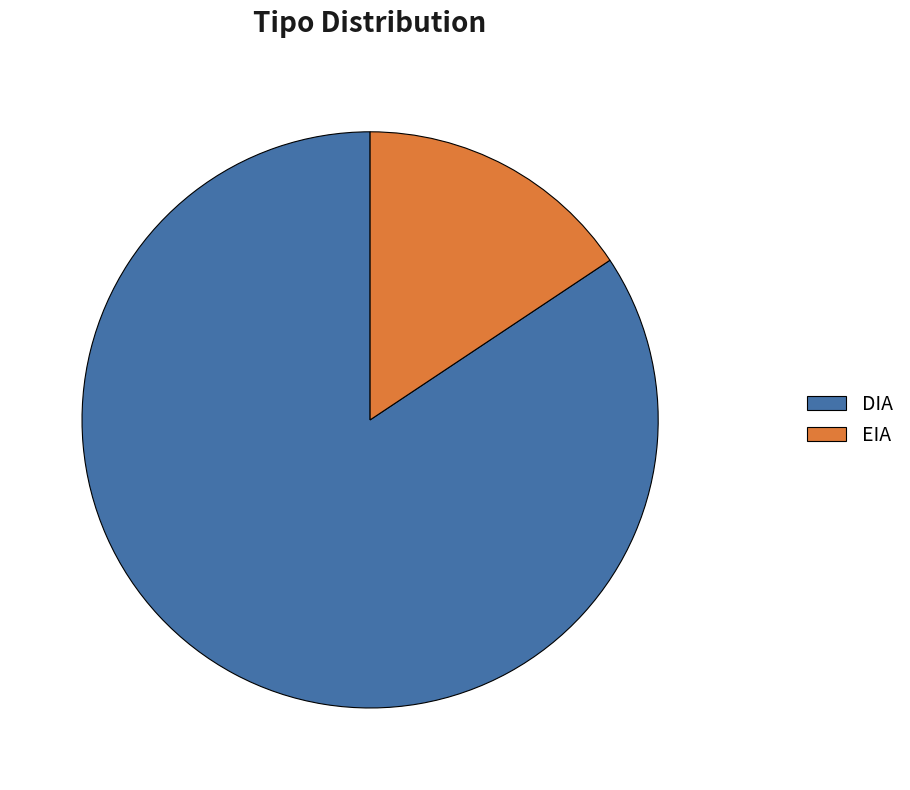

Is there a majority slice in this chart?

Yes